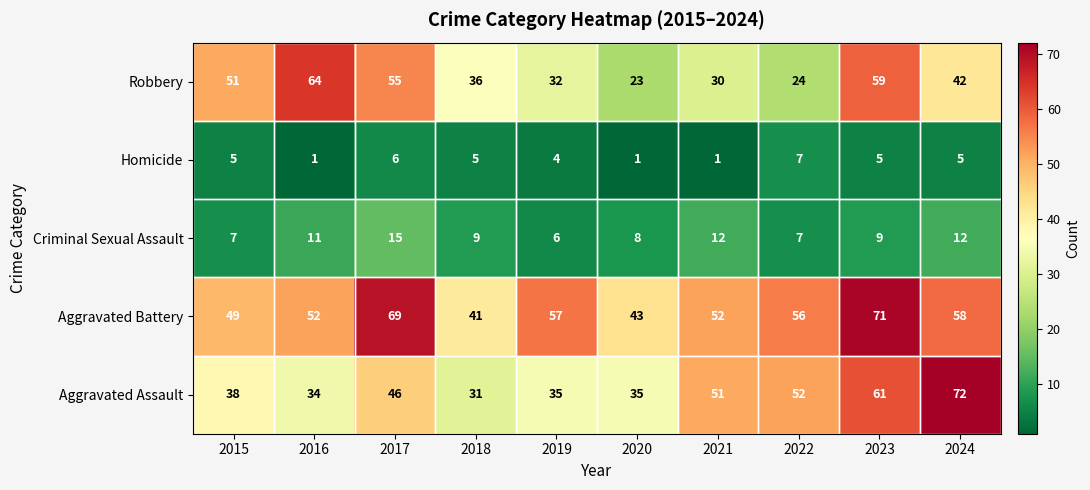

What is the difference between the highest and lowest values at 2019?

53